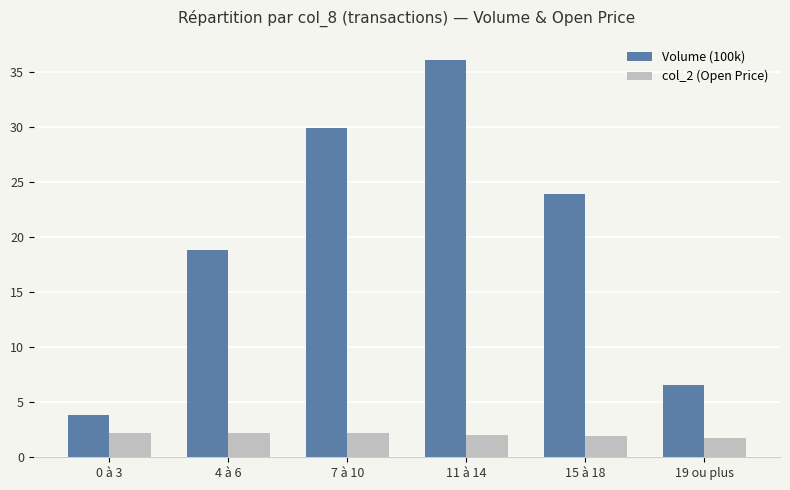

Is it true that col_2 (Open Price) equals 2.2 at 7 à 10?

True